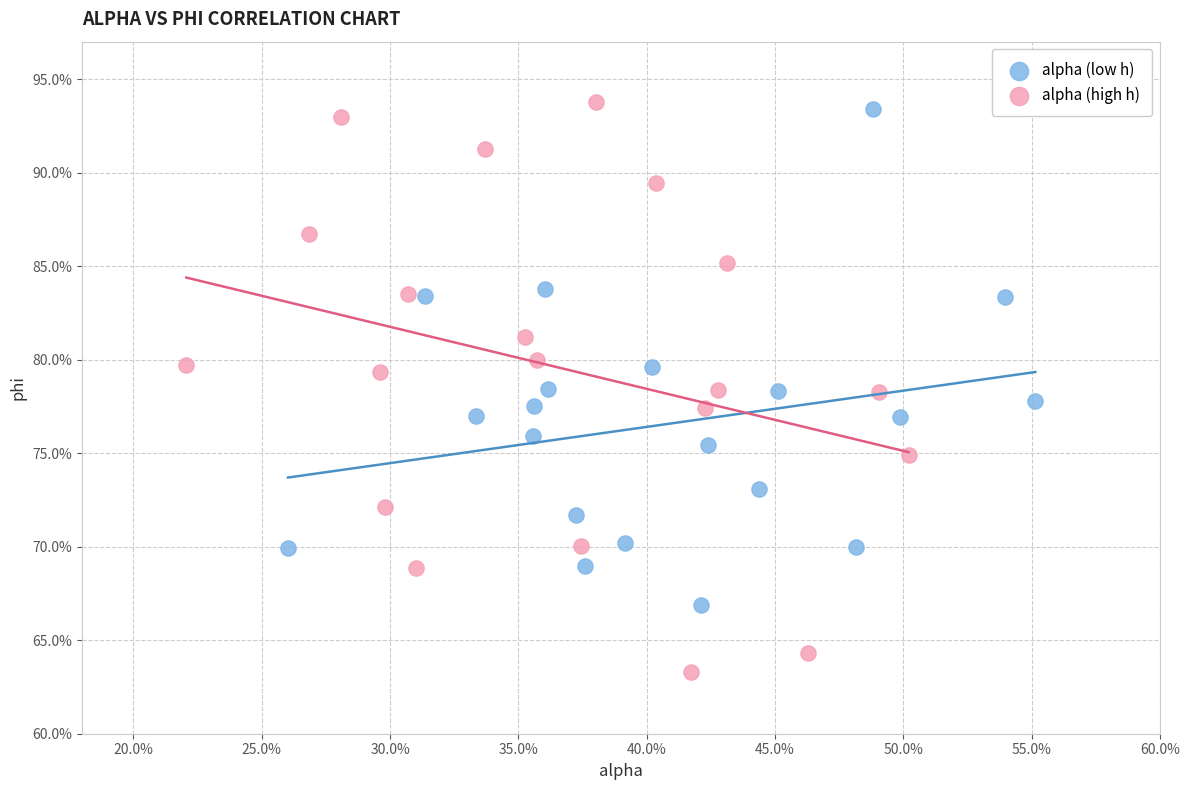

What are all the series names shown in the legend?

alpha (low h), alpha (high h)